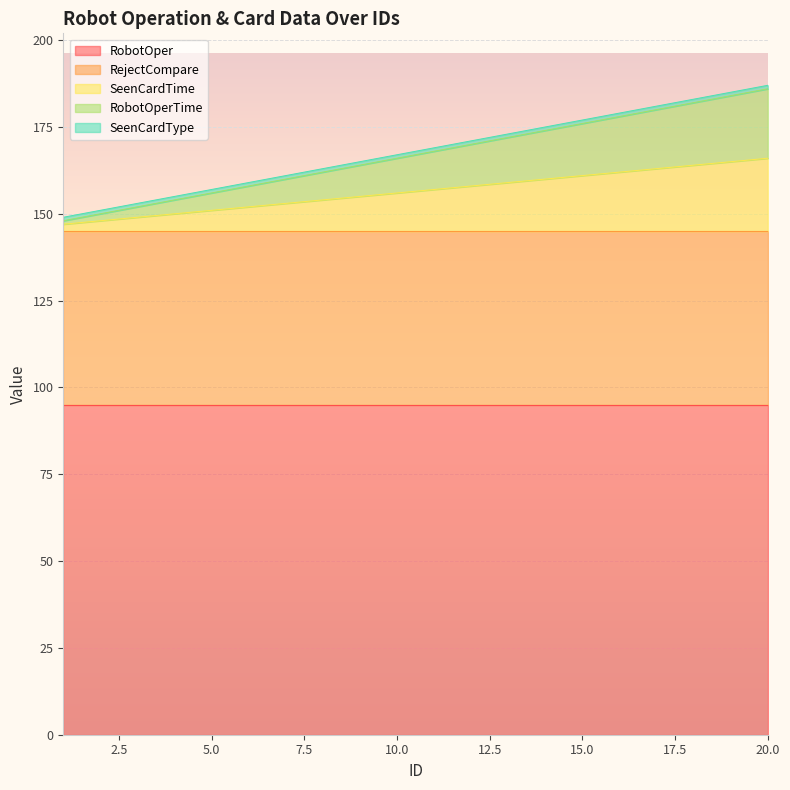

Is it true that RobotOper equals 95 at 8?

True